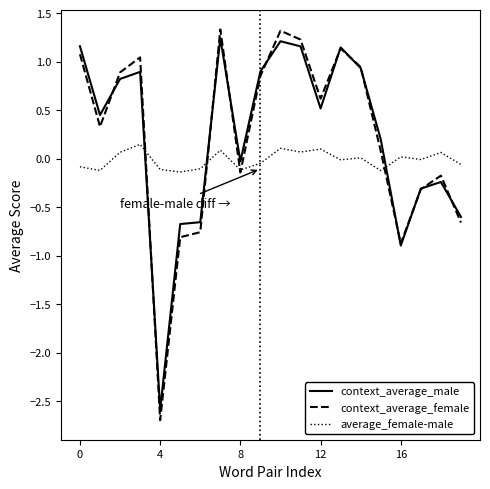

Which series has the widest spread of values?

context_average_female